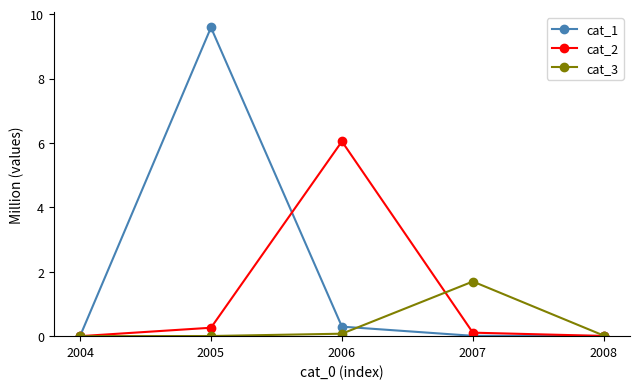

Rank the series at 2006 from lowest to highest value.

cat_3, cat_1, cat_2